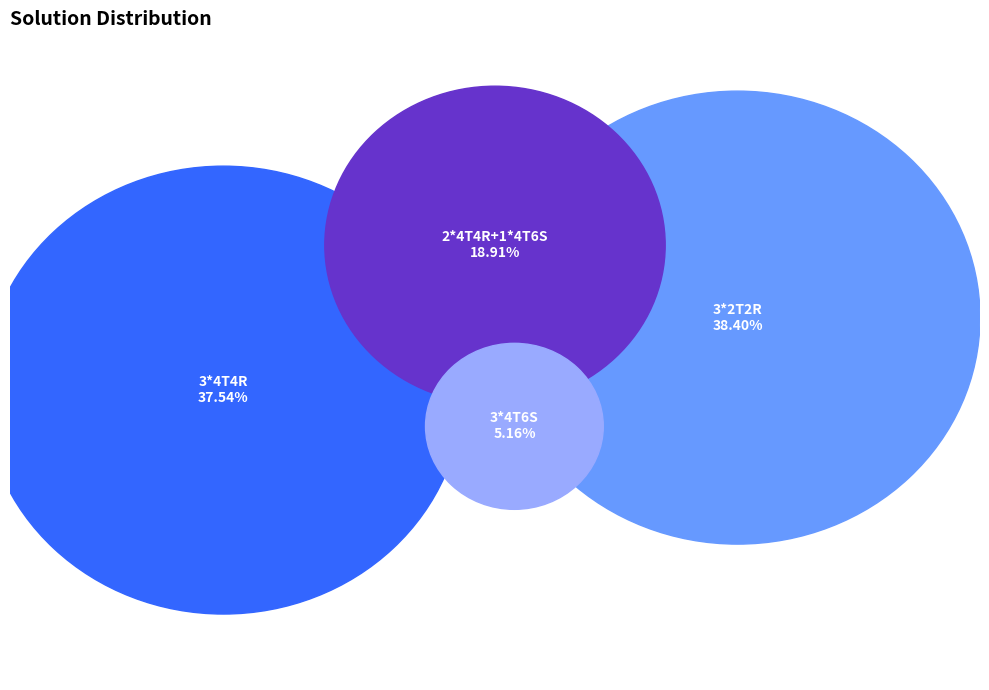

Is 3*2T2R the majority of the pie?

No